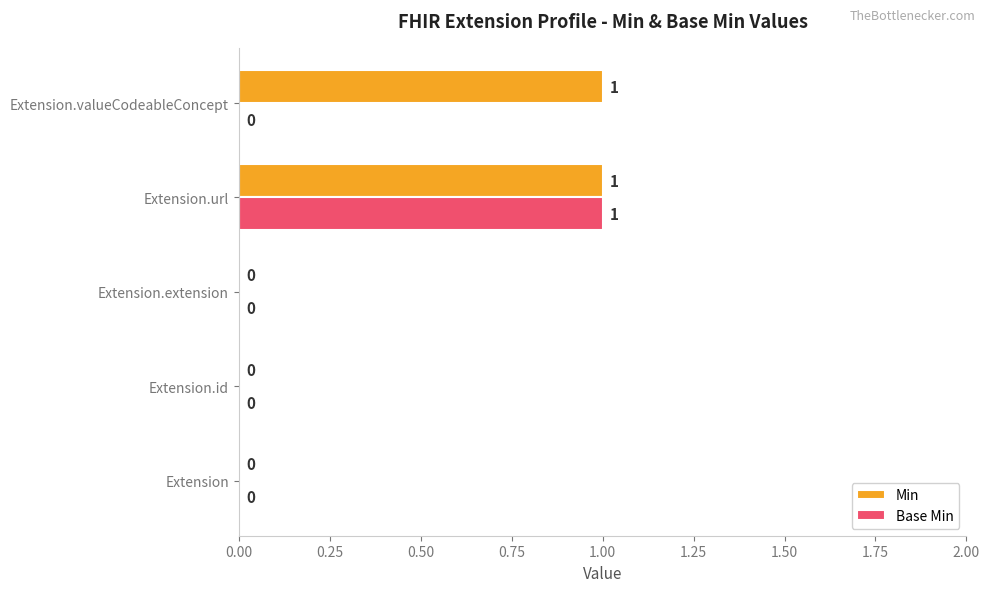

What are all the series names shown in the legend?

Min, Base Min